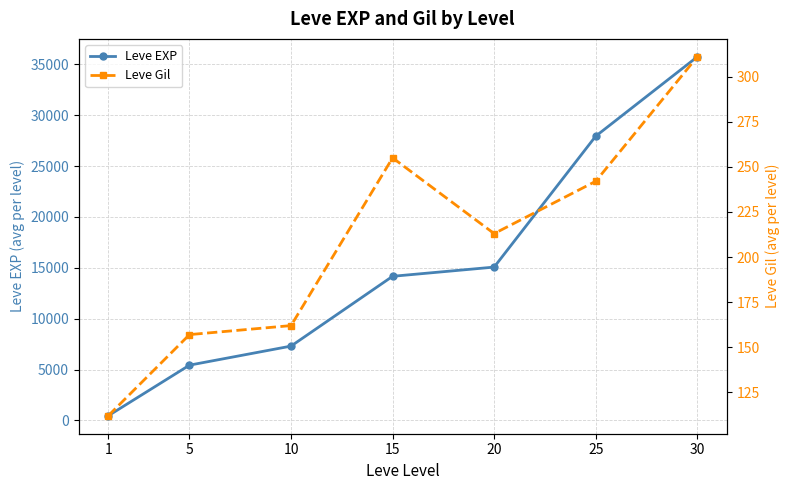

What is the difference between the second highest and minimum values in the Leve Gil series?

143